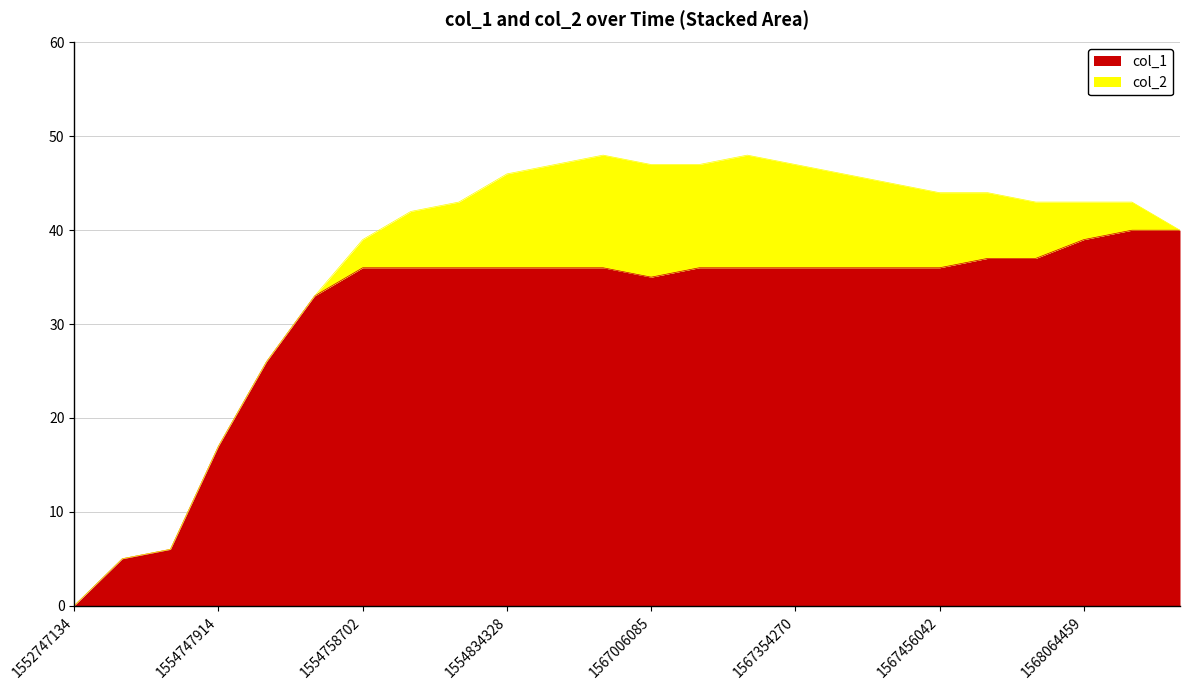

Rank the categories by value from highest to lowest.

1568136453, 1568816873, 1568064459, 1567625238, 1567650437, 1554758702, 1554762276, 1554765864, 1554834328, 1554935093, 1566321958, 1567027655, 1567114030, 1567354270, 1567387618, 1567440848, 1567456042, 1567006085, 1554755139, 1554751549, 1554747914, 1554726263, 1554722647, 1552747134